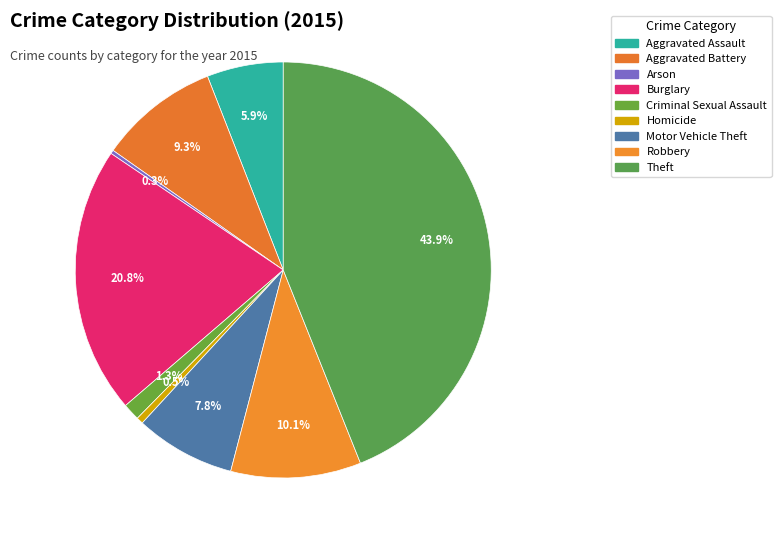

Does Homicide represent more than half of the total?

No